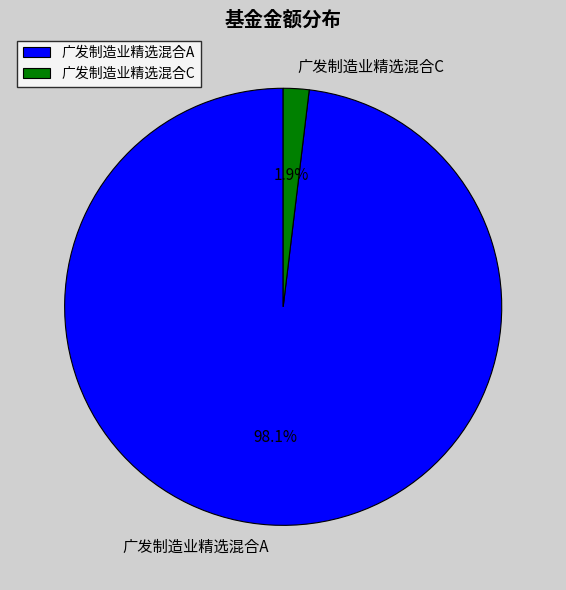

What percentage is the 广发制造业精选混合C slice, to the nearest percent?

2%